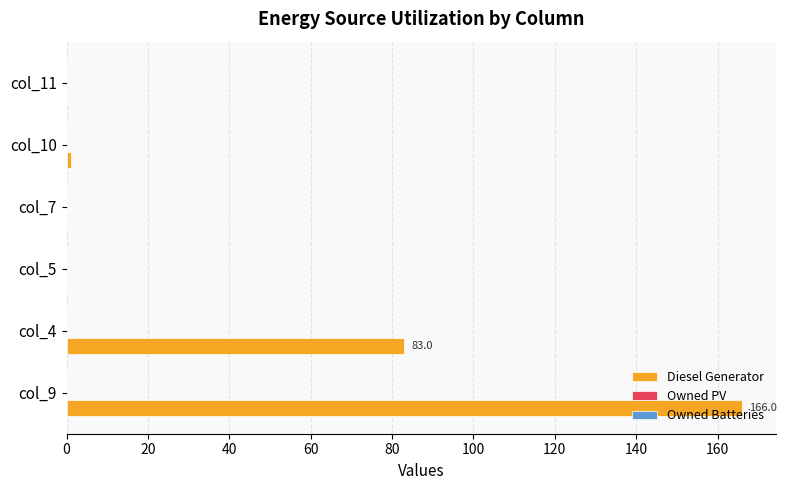

What is the sum of all values?

250.0